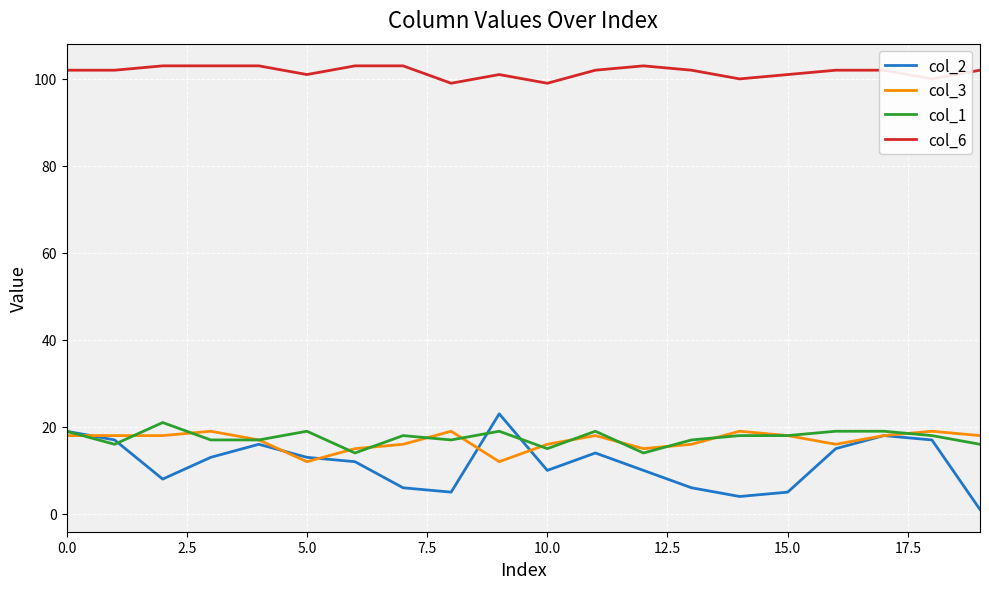

True or false: col_3 and col_6 intersect in this chart.

False